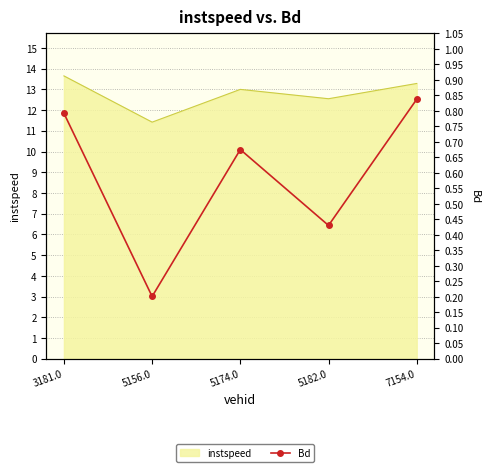

What is the label of the 2nd point from the left?

5156.0